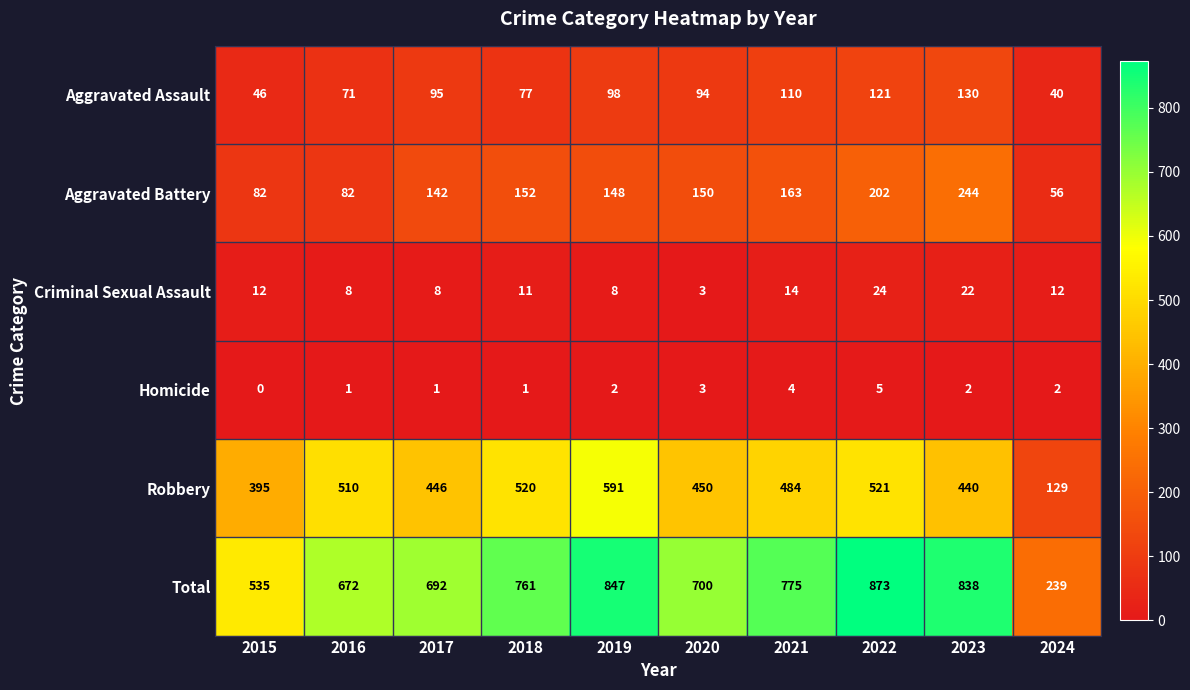

What is the average value of the Aggravated Assault series?

88